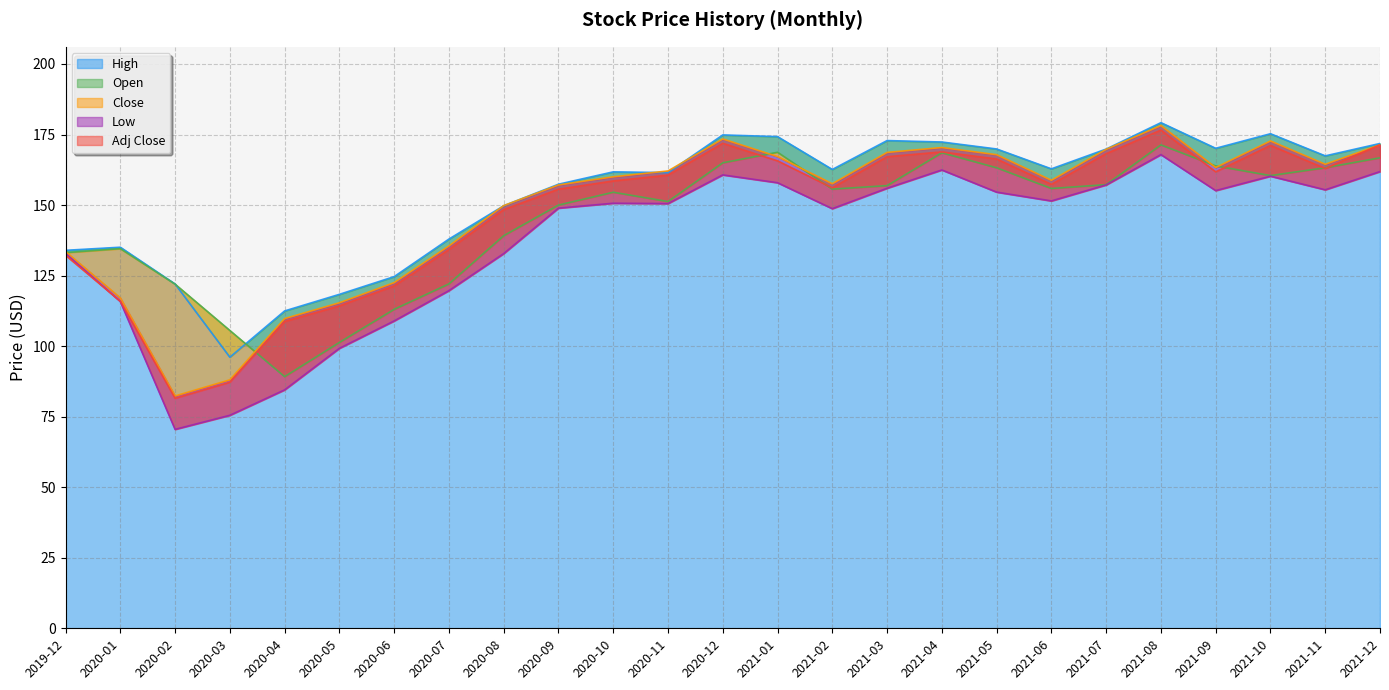

At which category is the sum across all series the highest?

2021-08